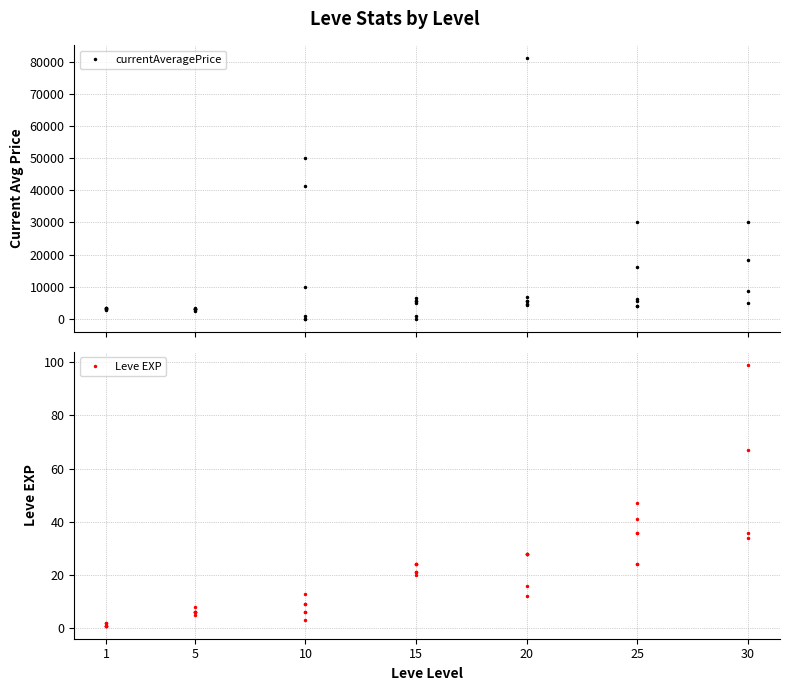

How many distinct data groups are displayed?

2